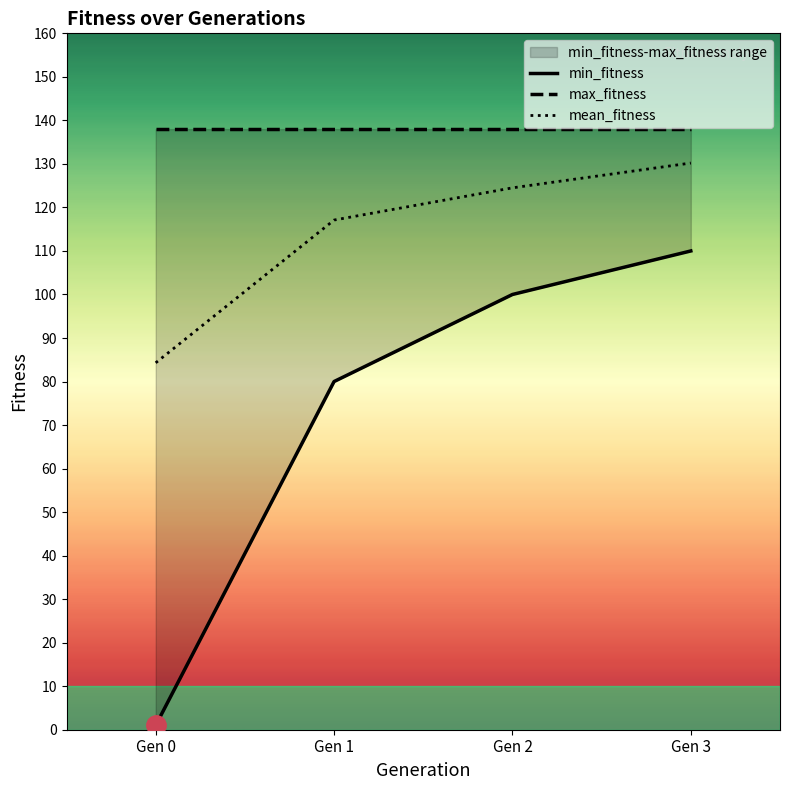

What value does the max_fitness series have at Gen 3?

138.0